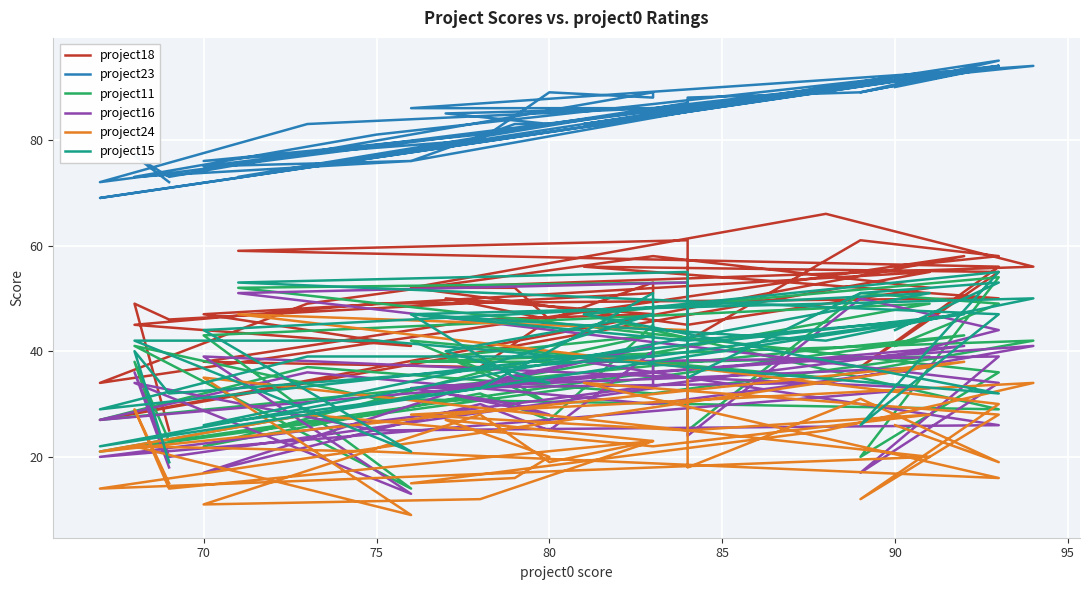

Is it true that project15 equals 60 at 70?

False